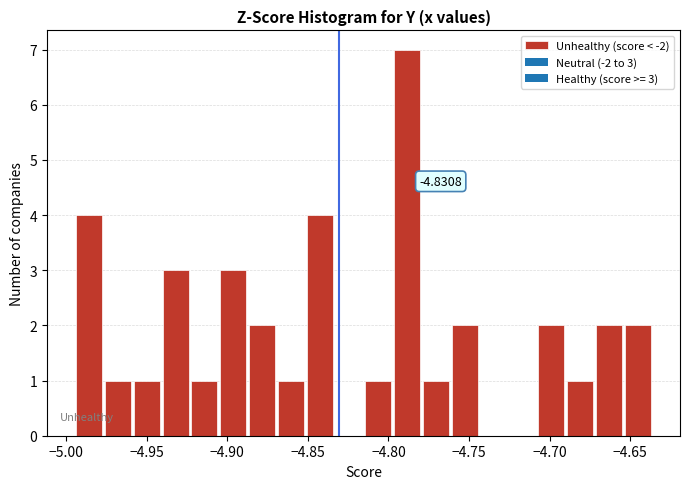

Read against the x-axis, roughly where is the centre of the tallest bar?

-4.790